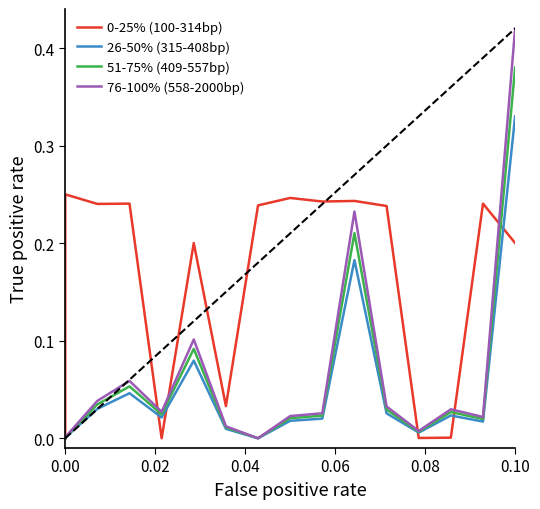

Is this an area chart (filled region under the line)?

No